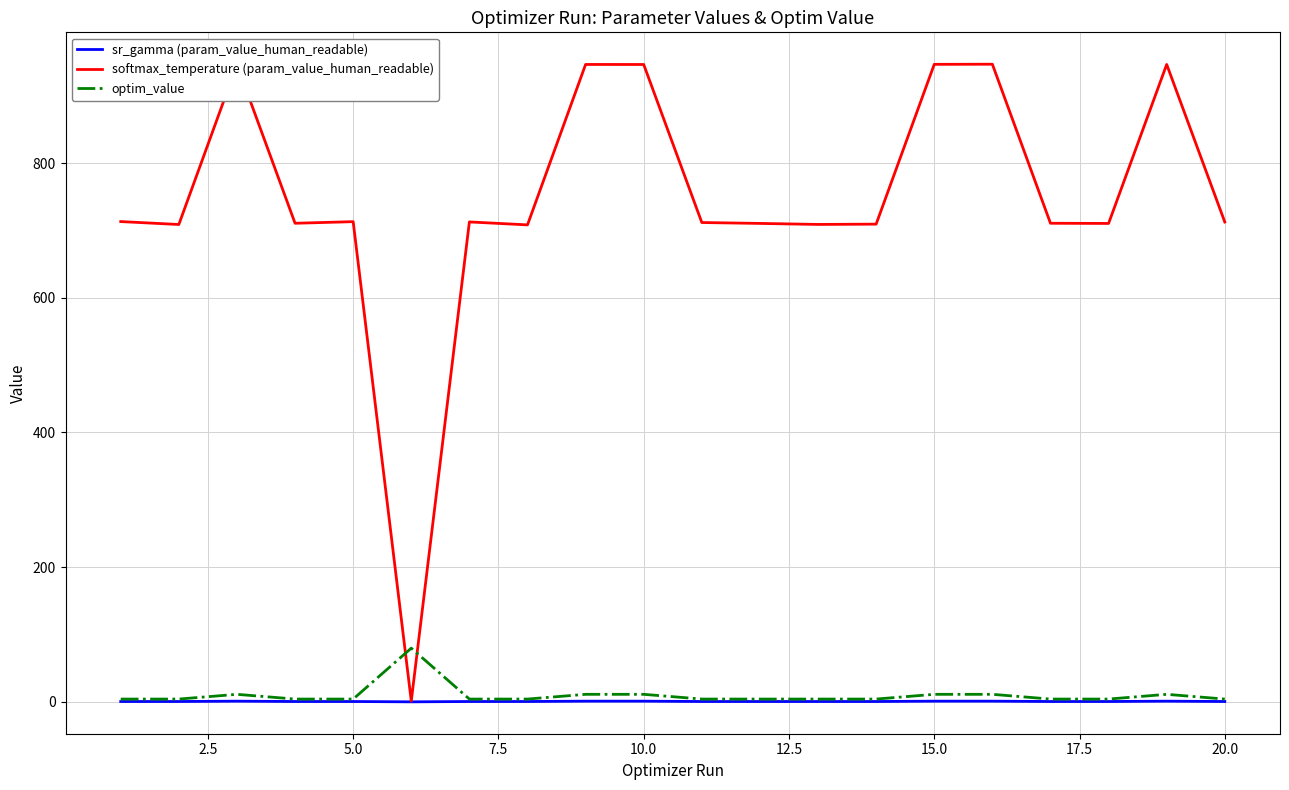

How many categories are shown in the chart?

20